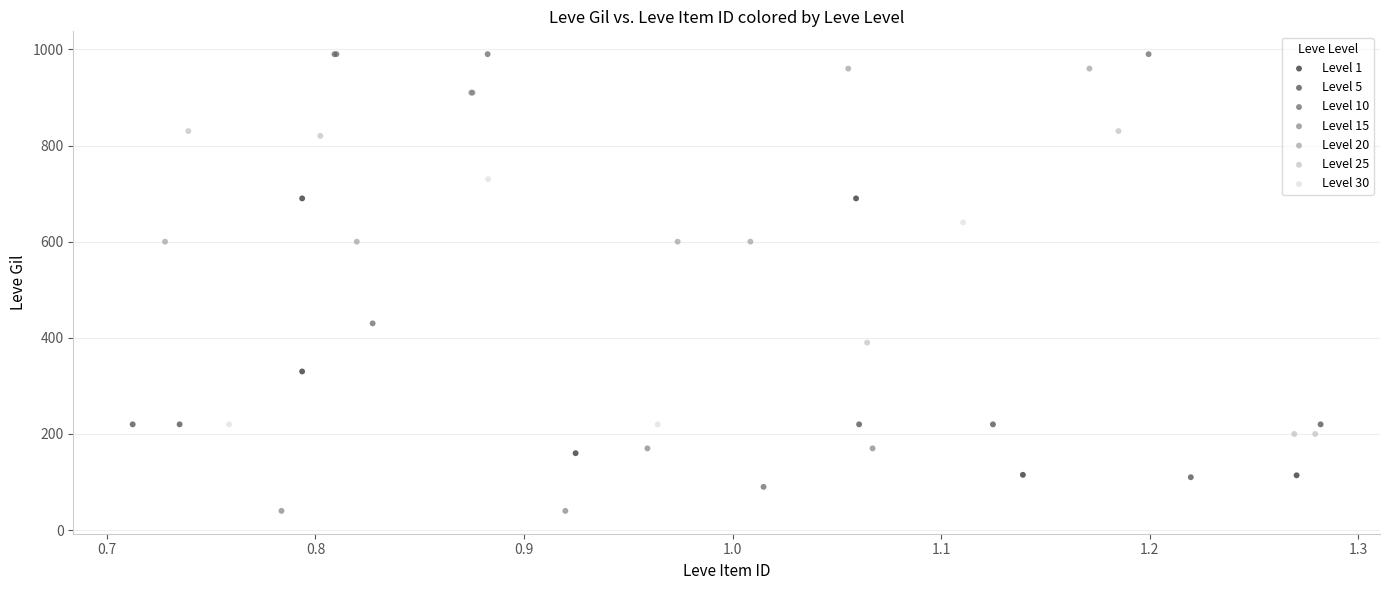

What are all the series names shown in the legend?

Level 1, Level 5, Level 10, Level 15, Level 20, Level 25, Level 30